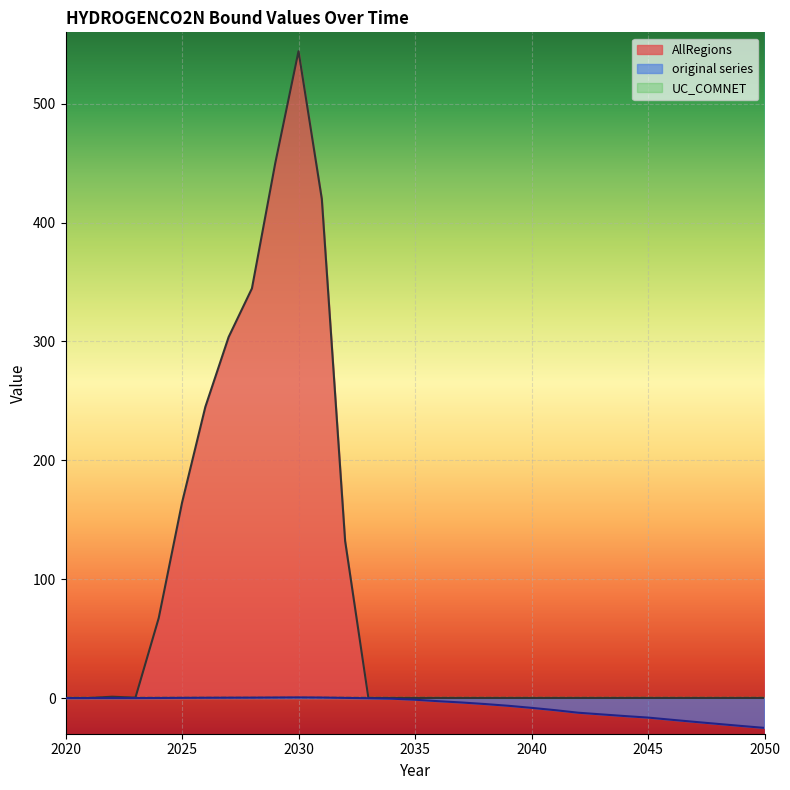

At which category is the sum across all series the highest?

2030